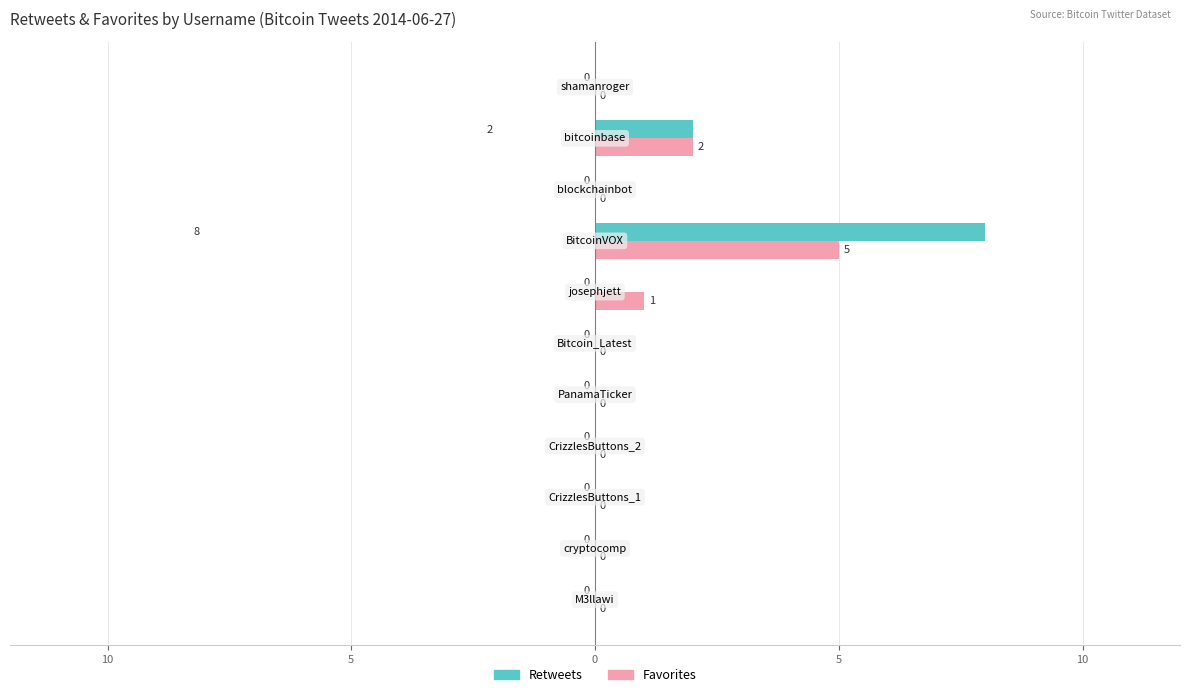

What are all the series names shown in the legend?

Retweets, Favorites